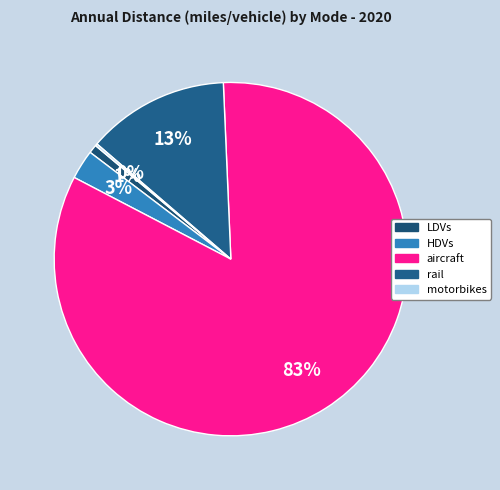

What is the change in value from LDVs to aircraft?

+735890.5